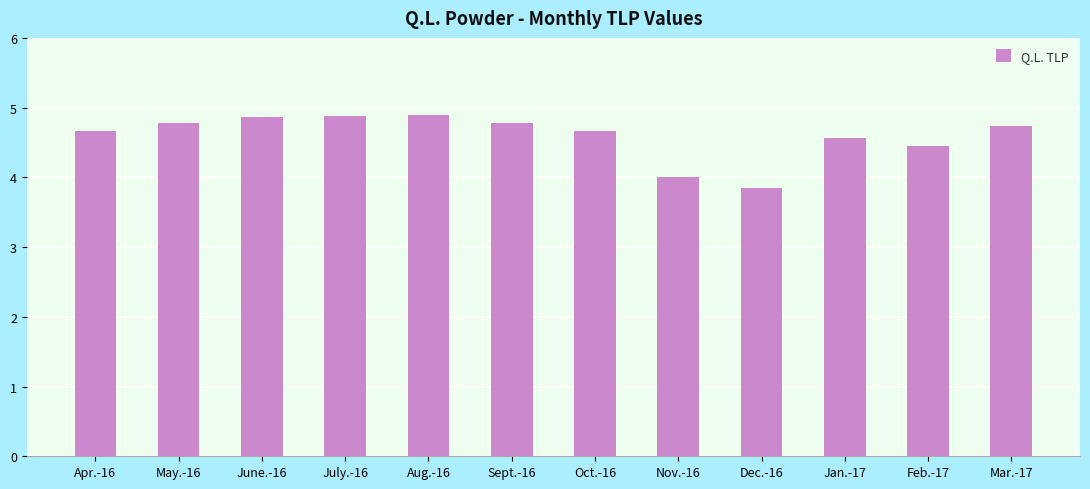

How many bars are there in total?

12